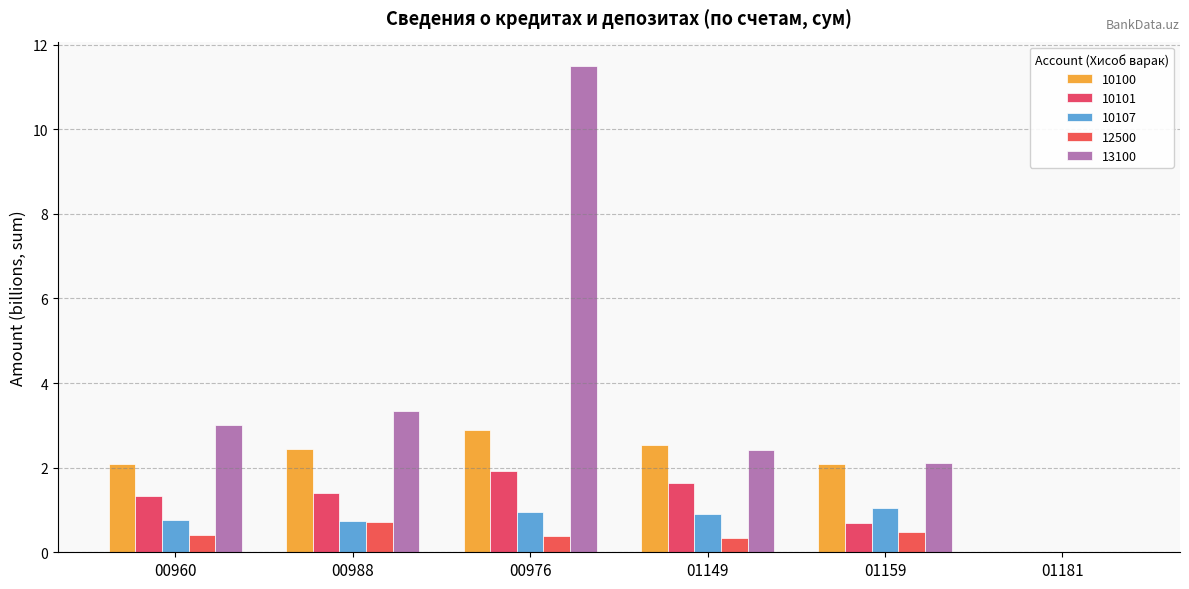

Which series has the widest spread of values?

13100